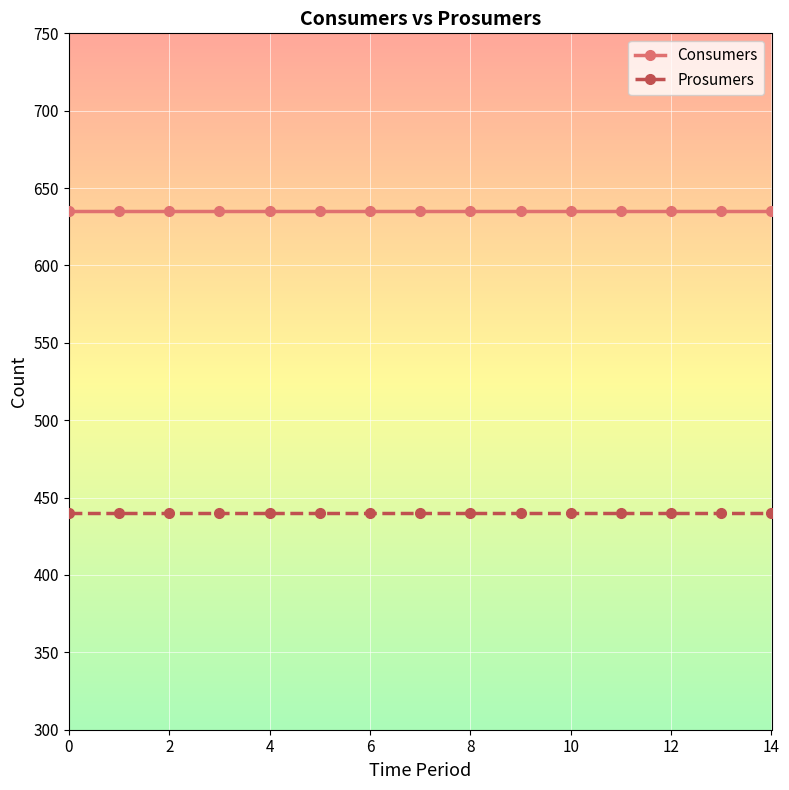

List the series in order of their overall mean, lowest first.

Prosumers, Consumers